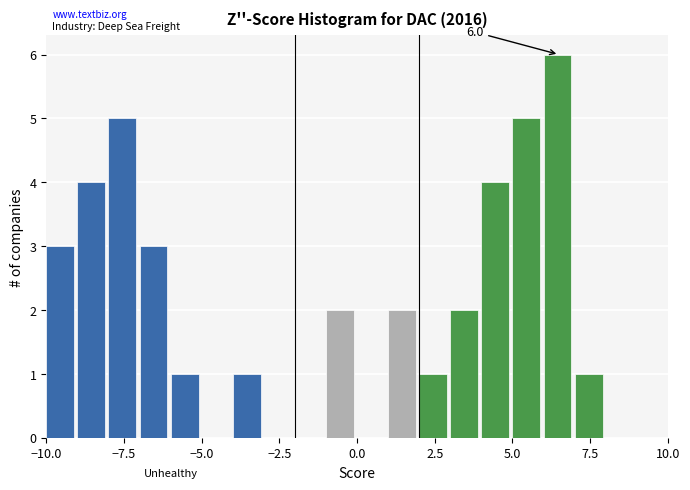

Read against the x-axis, roughly where is the centre of the tallest bar?

6.5